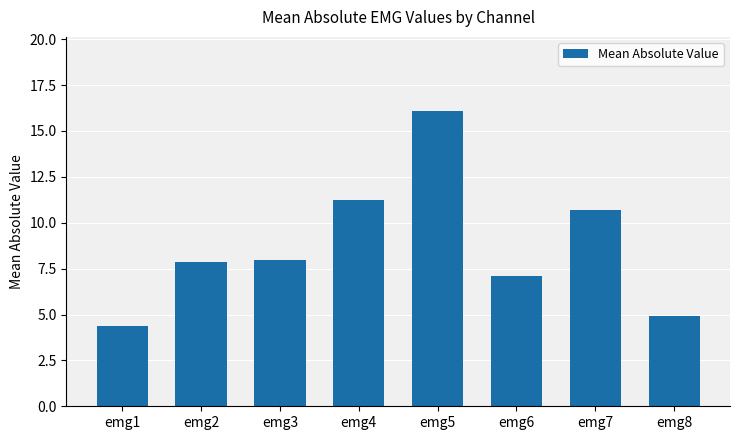

How many bars are there in total?

8